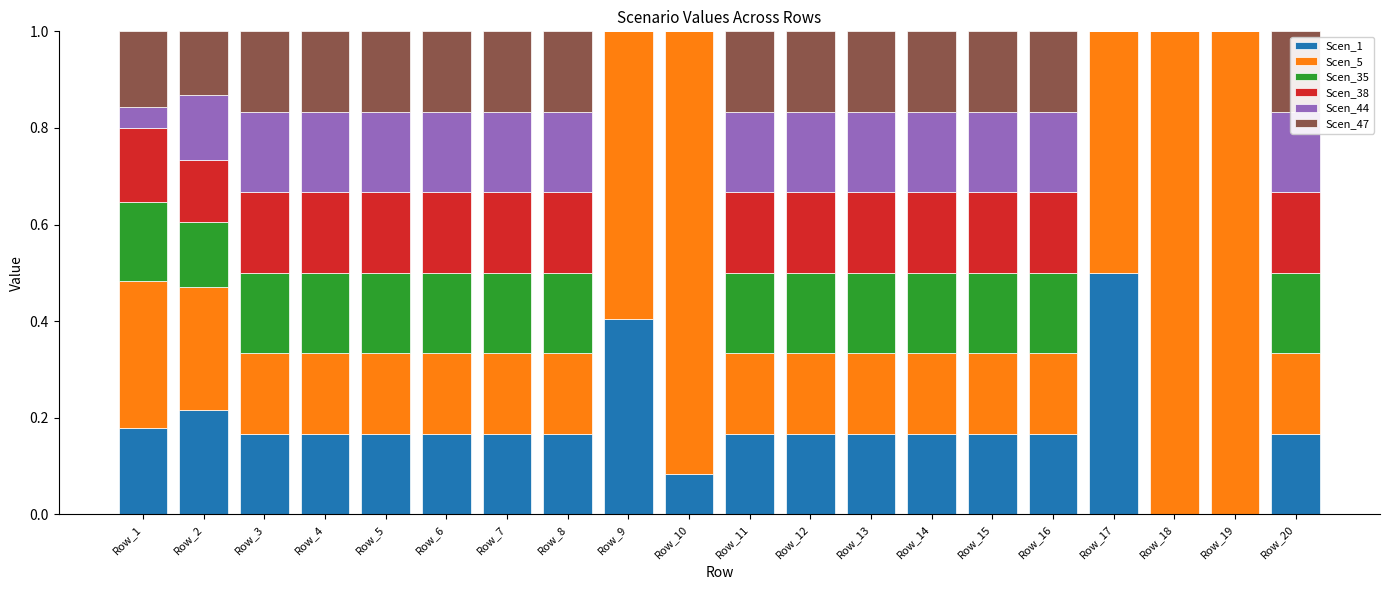

At Row_4, list the series in order from largest to smallest.

Scen_47, Scen_35, Scen_1, Scen_5, Scen_38, Scen_44